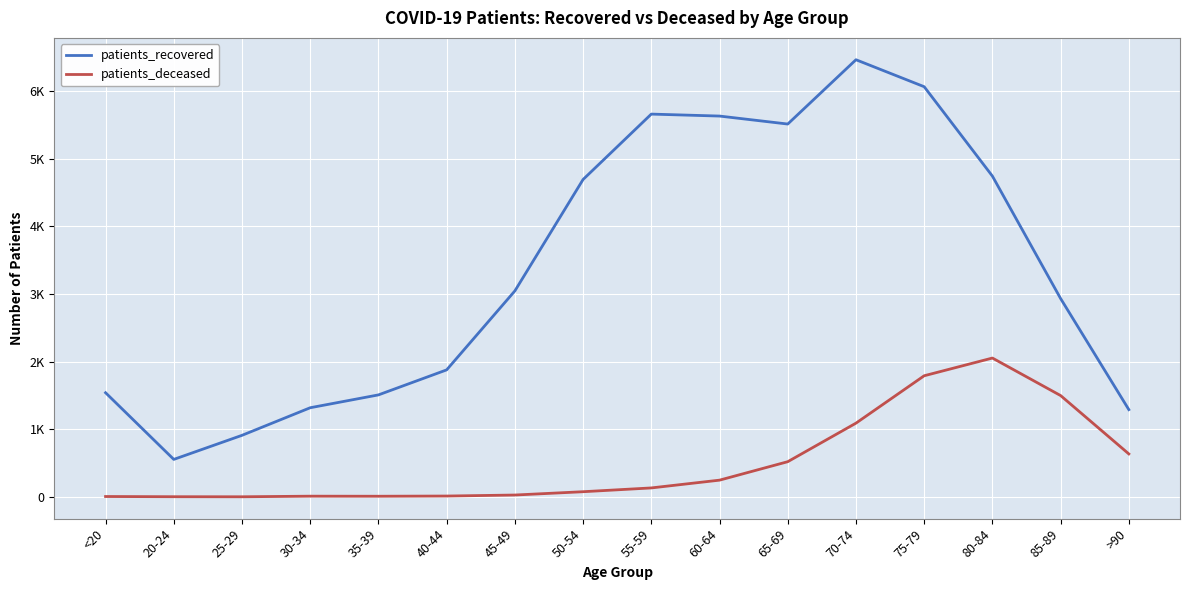

Where does the patients_deceased series first go above 133?

60-64